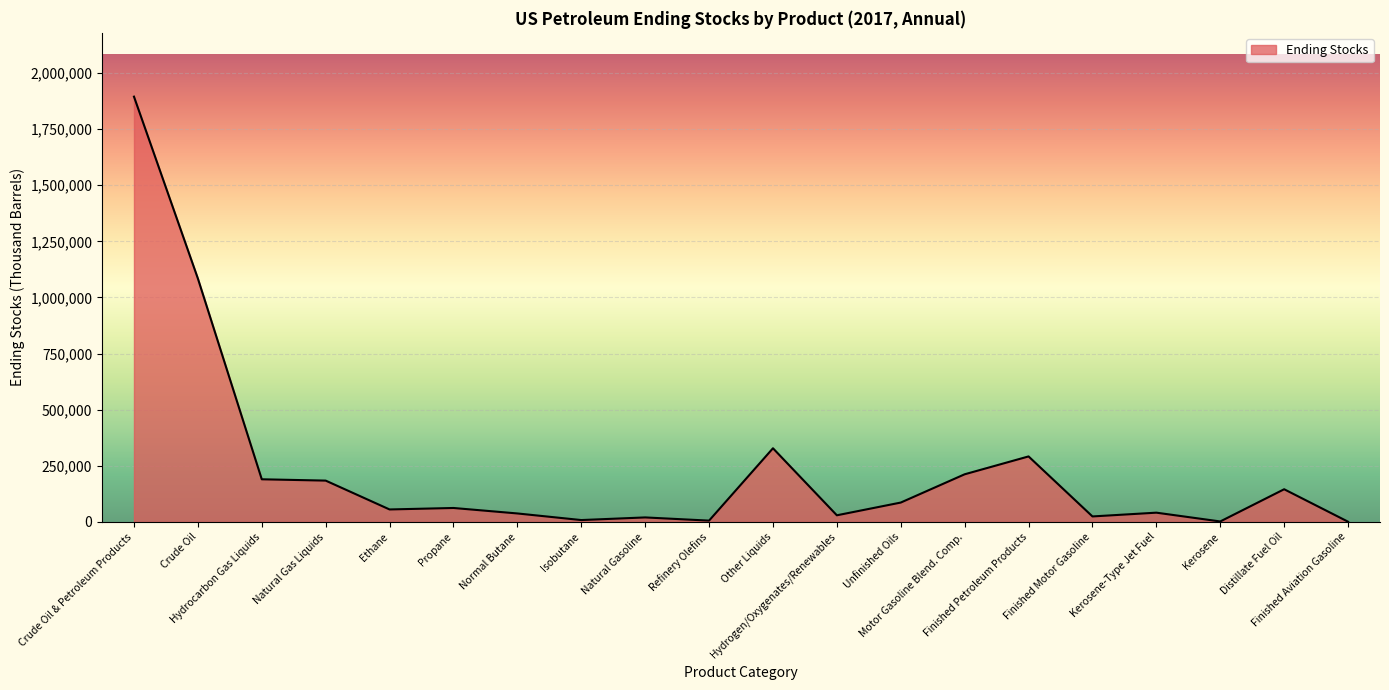

What is the difference between the values at Propane and Kerosene-Type Jet Fuel?

20879